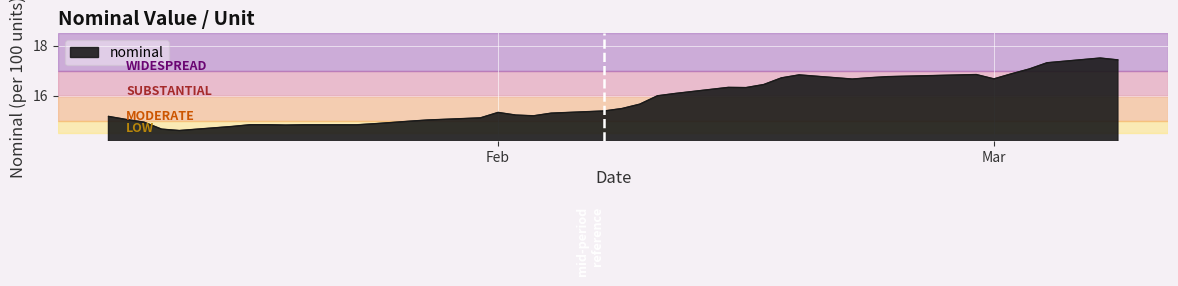

What is the smallest value displayed?

14.6